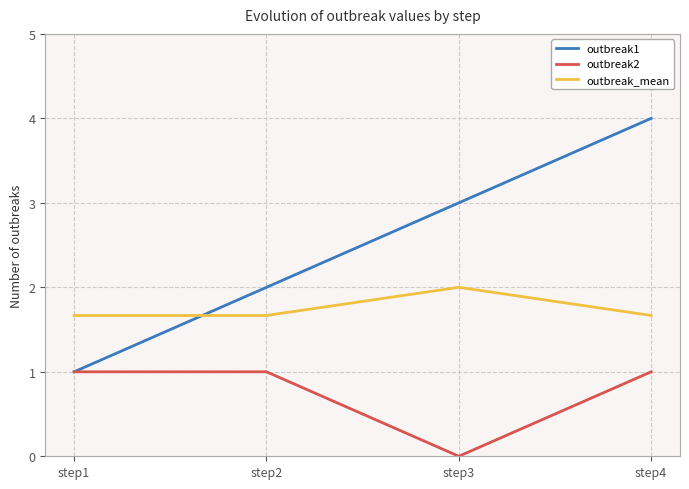

How many outbreak2 values are between 1 and 2?

3